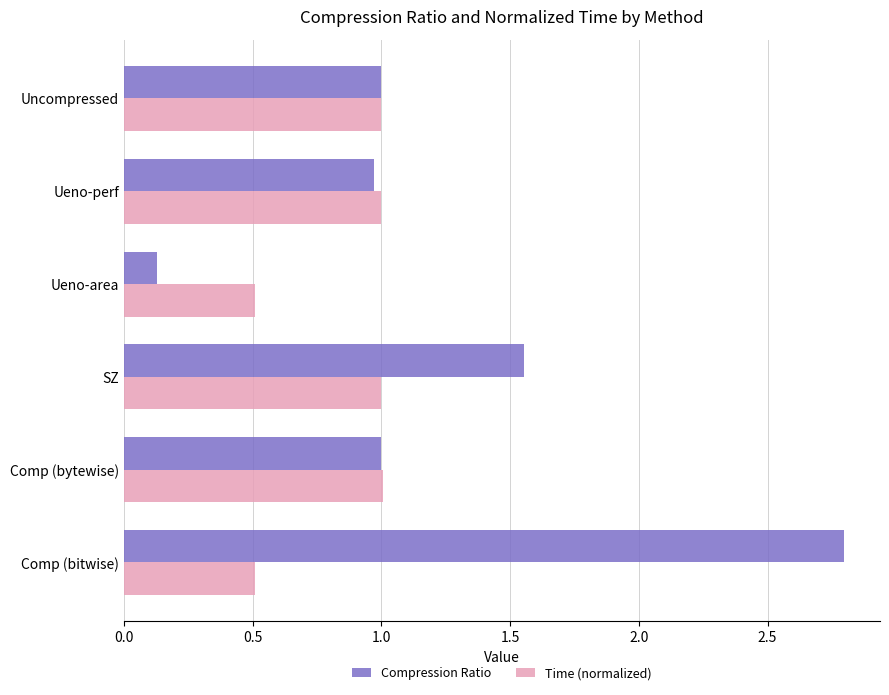

Which series has the largest range (max minus min)?

Compression Ratio